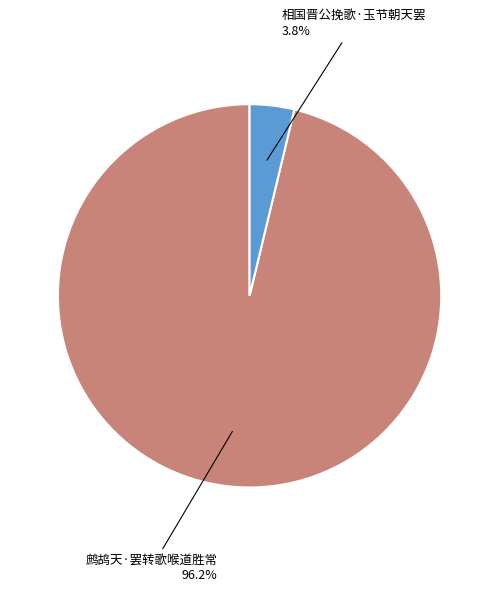

Is there a majority slice in this chart?

Yes